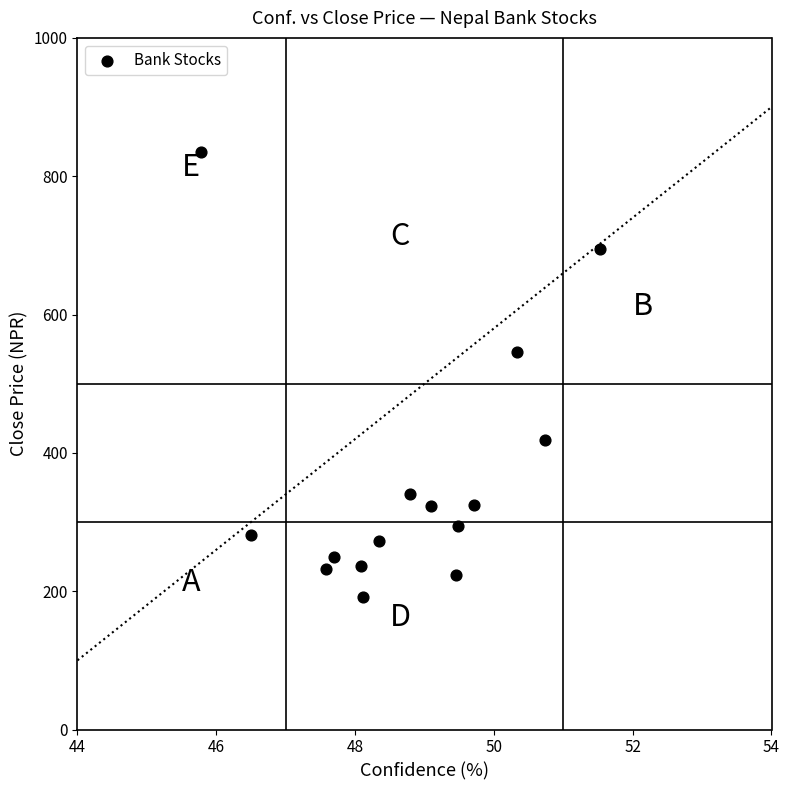

What is the range of X values (max minus min)?

5.8